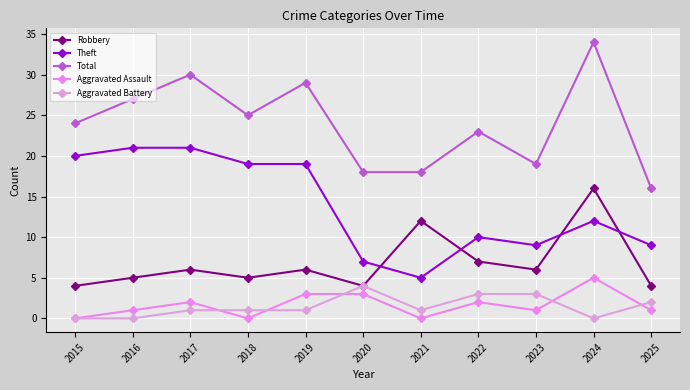

How many interior local peaks does the Robbery series have?

4